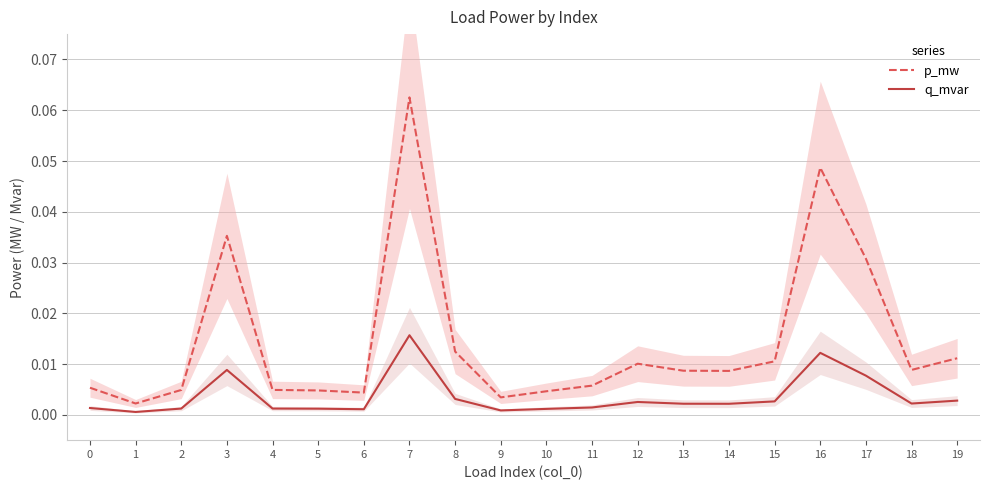

At how many categories does at least one series exceed 0?

20